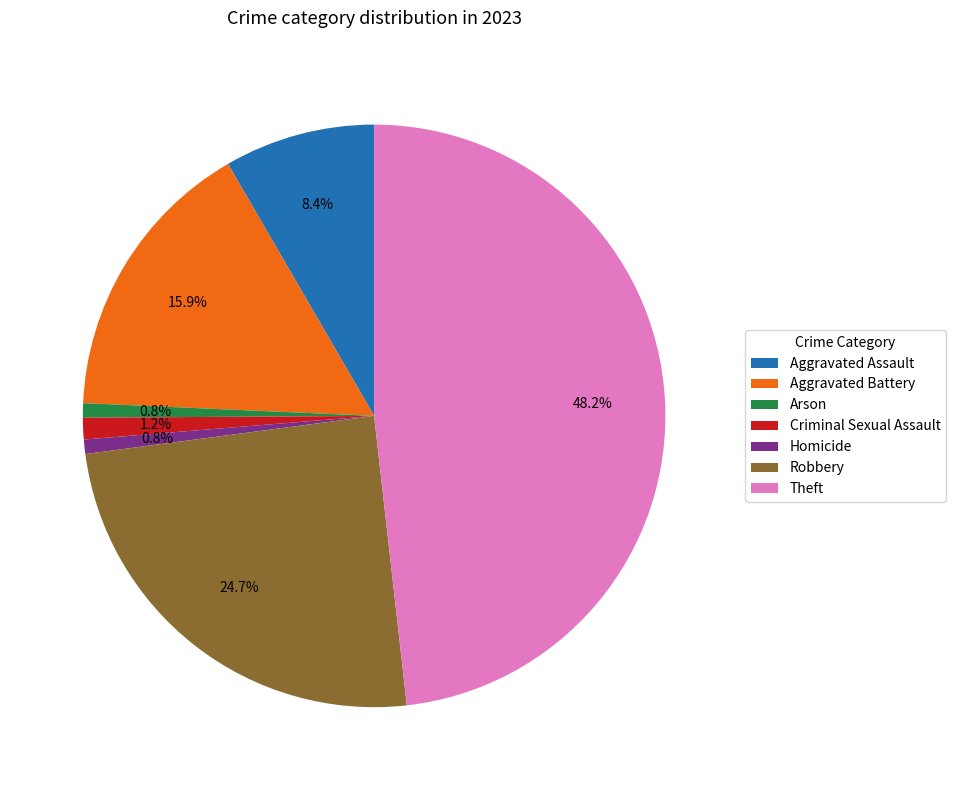

To the nearest percent, what is the combined percentage of Theft and Arson?

49%